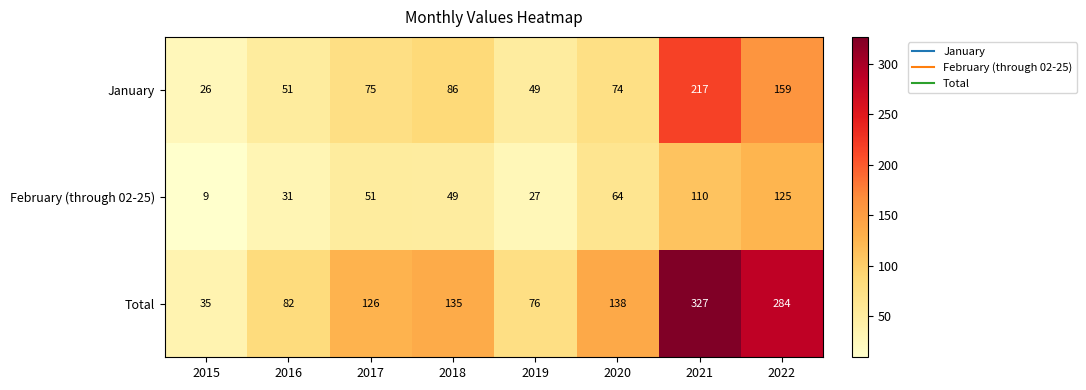

What is the difference between the highest and lowest values at 2015?

26